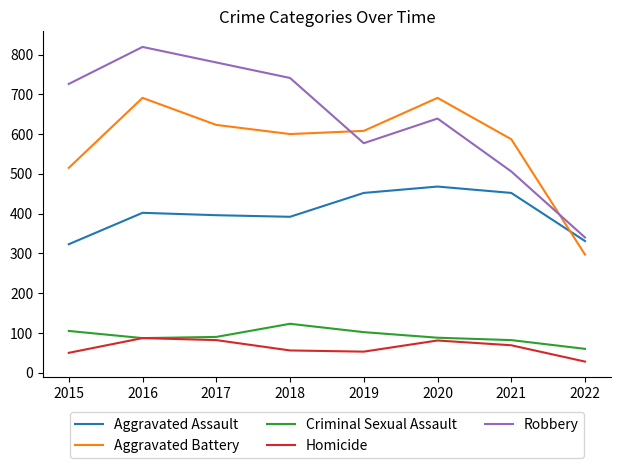

What are all the series names shown in the legend?

Aggravated Assault, Aggravated Battery, Criminal Sexual Assault, Homicide, Robbery